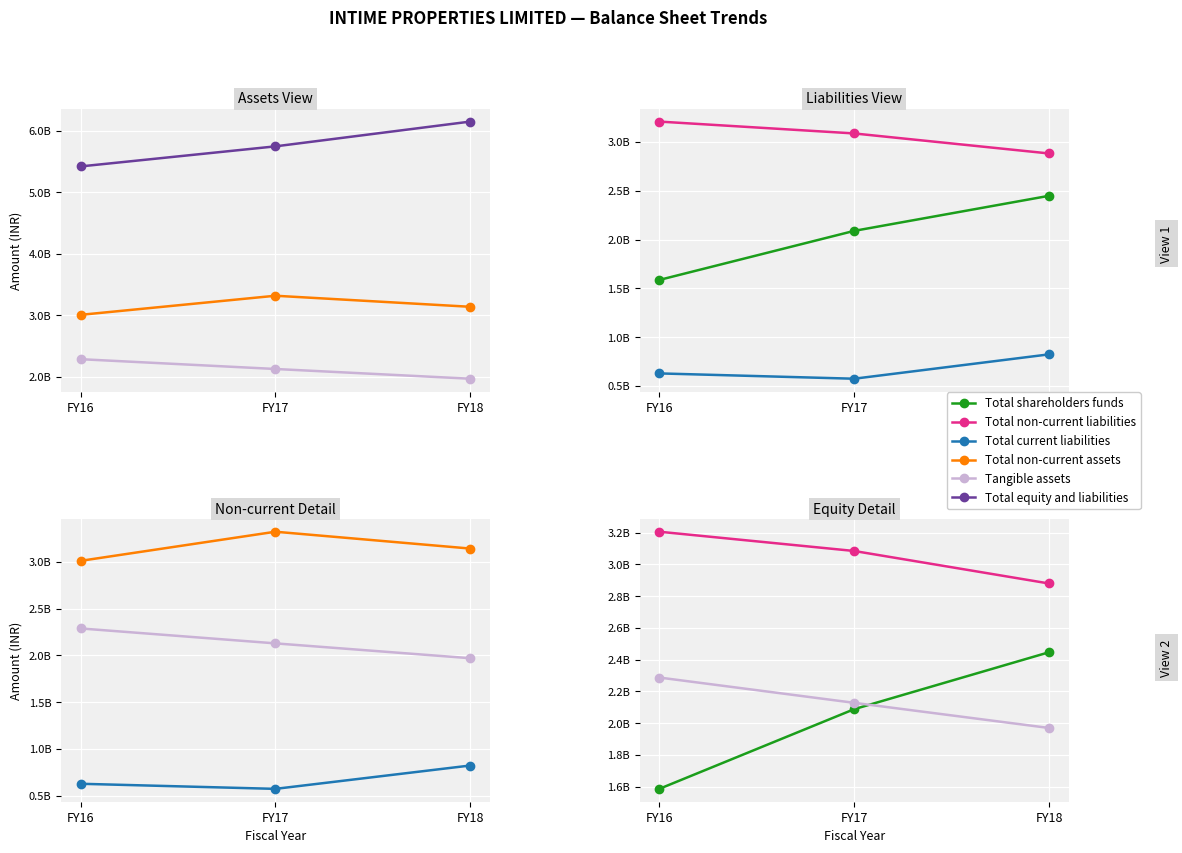

How many values in the Total shareholders funds series exceed 2088507000?

1